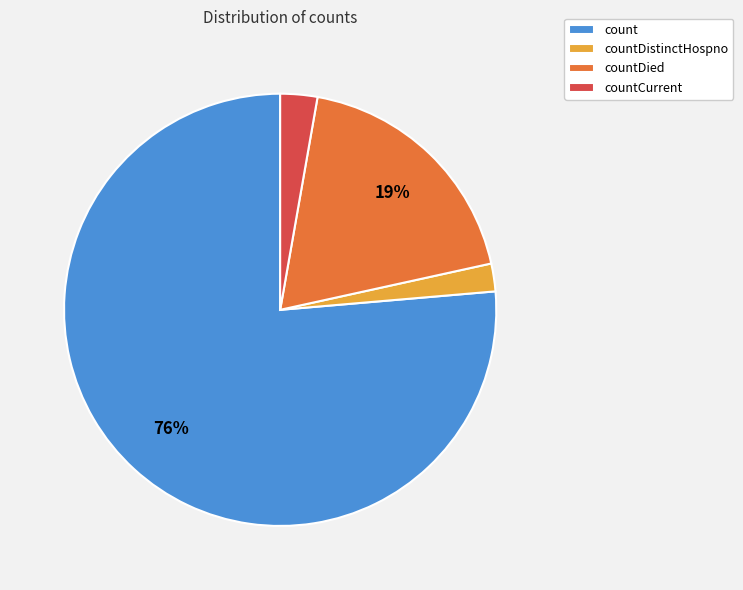

Which has a higher value, countCurrent or countDied?

countDied